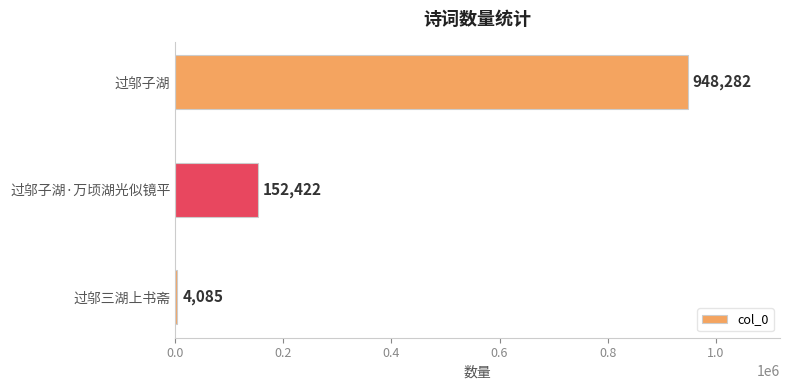

At which label is the value closest to 476183?

过邬子湖·万顷湖光似镜平